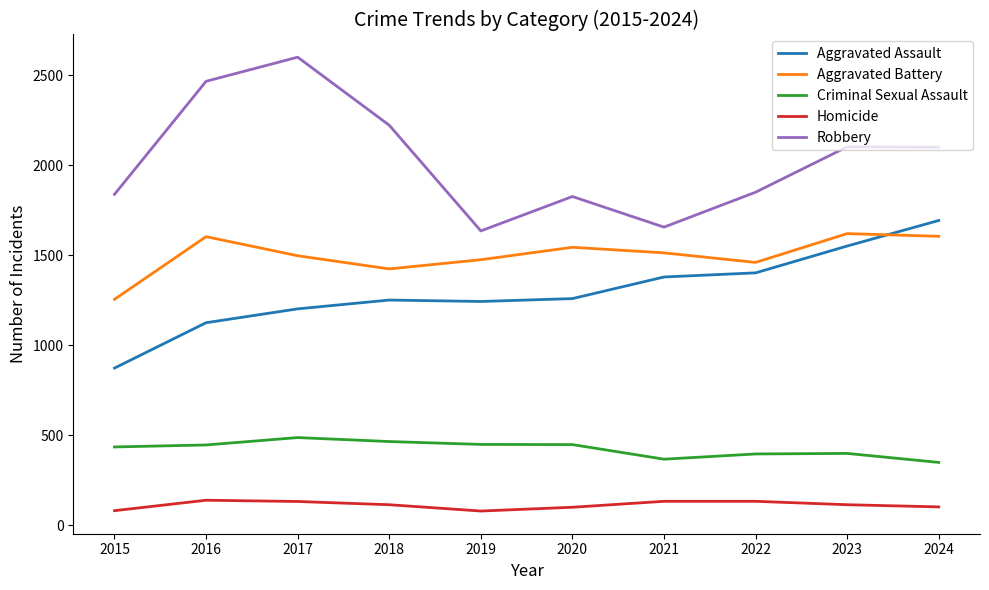

What is the sum of all Aggravated Assault values?

12988